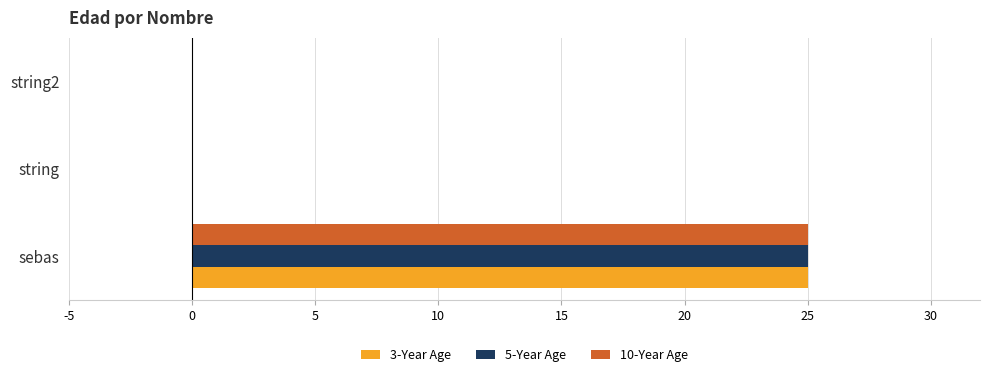

What is the maximum value shown in the chart?

25